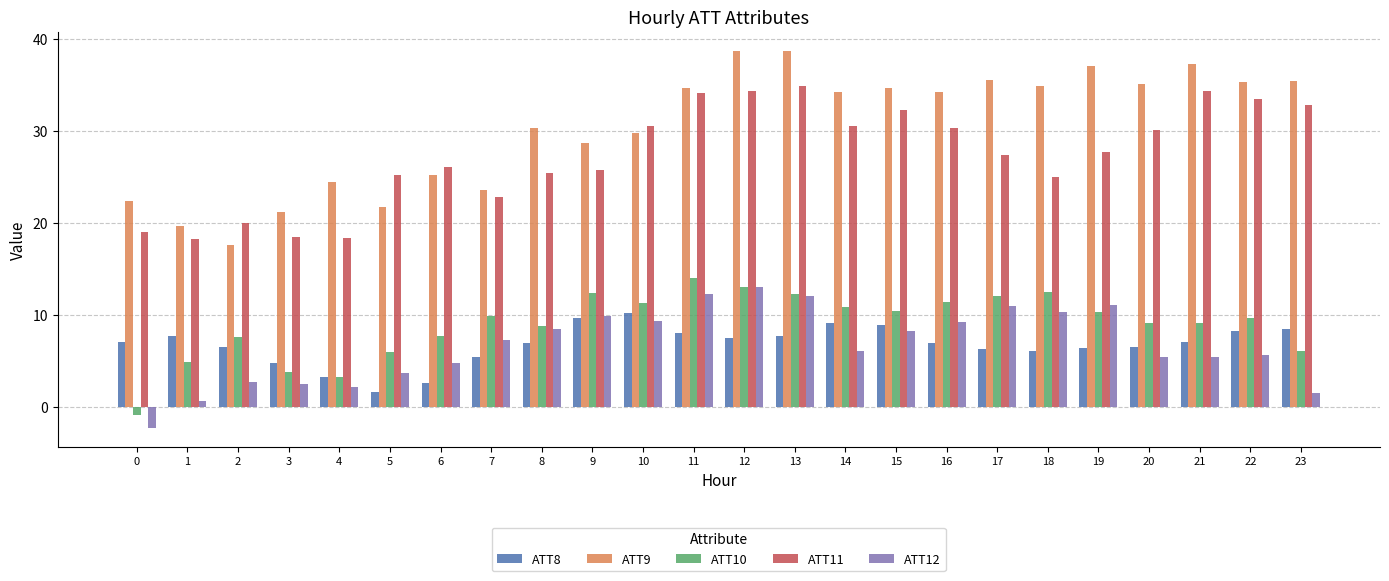

The value of ATT11 at 3 is 30.7. True or false?

False